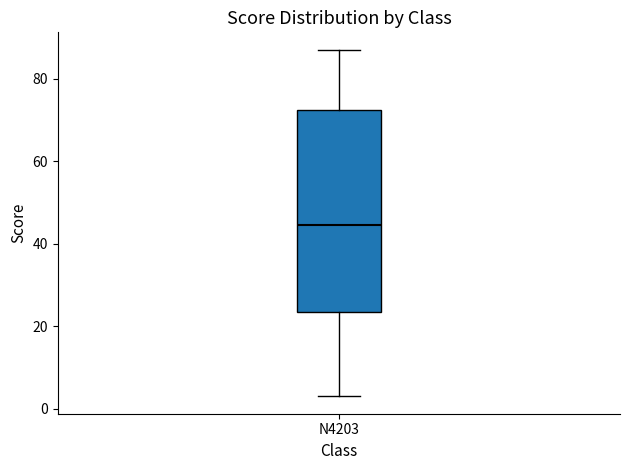

Where does the lower whisker of the box for N4203 end on the y-axis? The values are not printed on the chart, so give them approximately, as read against the axis.

4